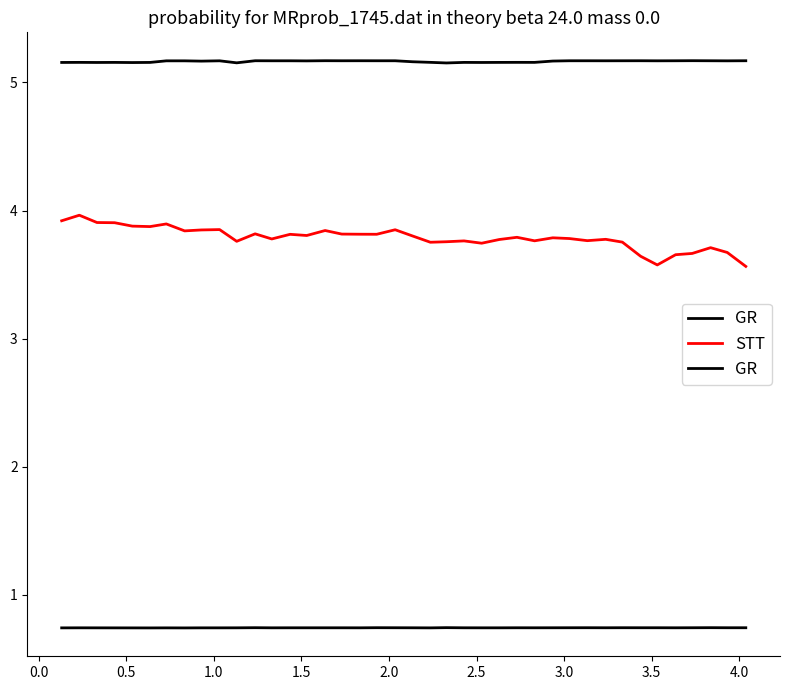

Is the value of GR at 18 greater than the value of STT at 13?

No